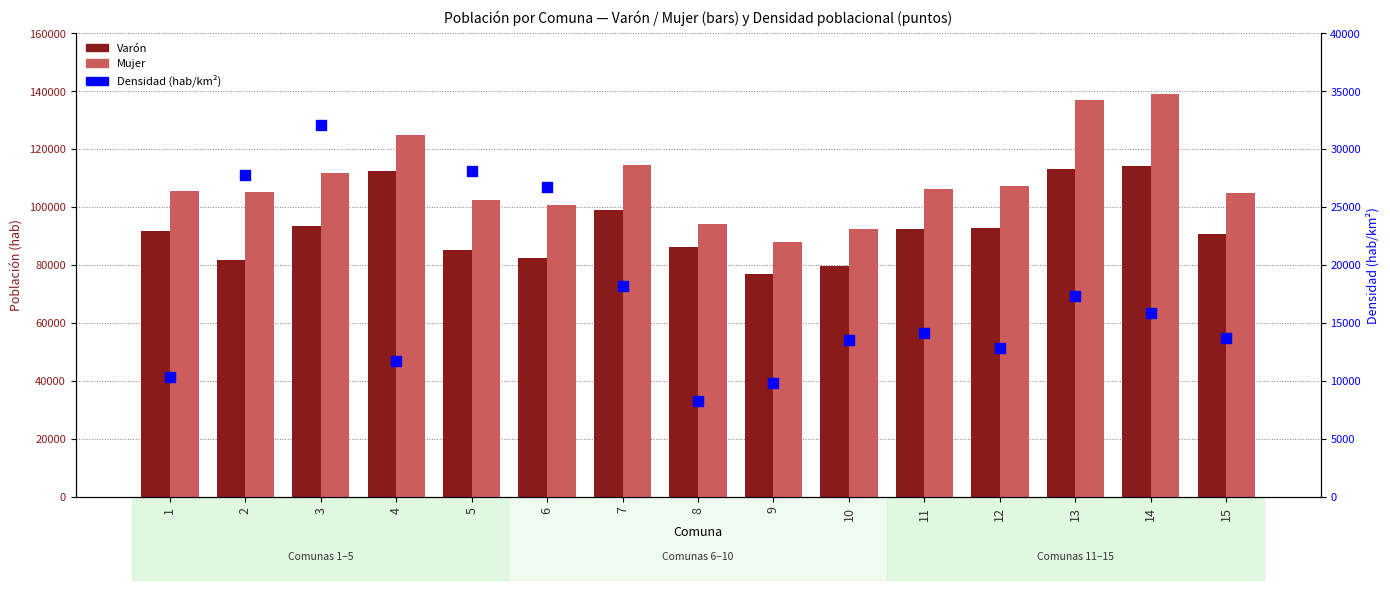

What are all the series names shown in the legend?

Varón, Mujer, Densidad (hab/km²)